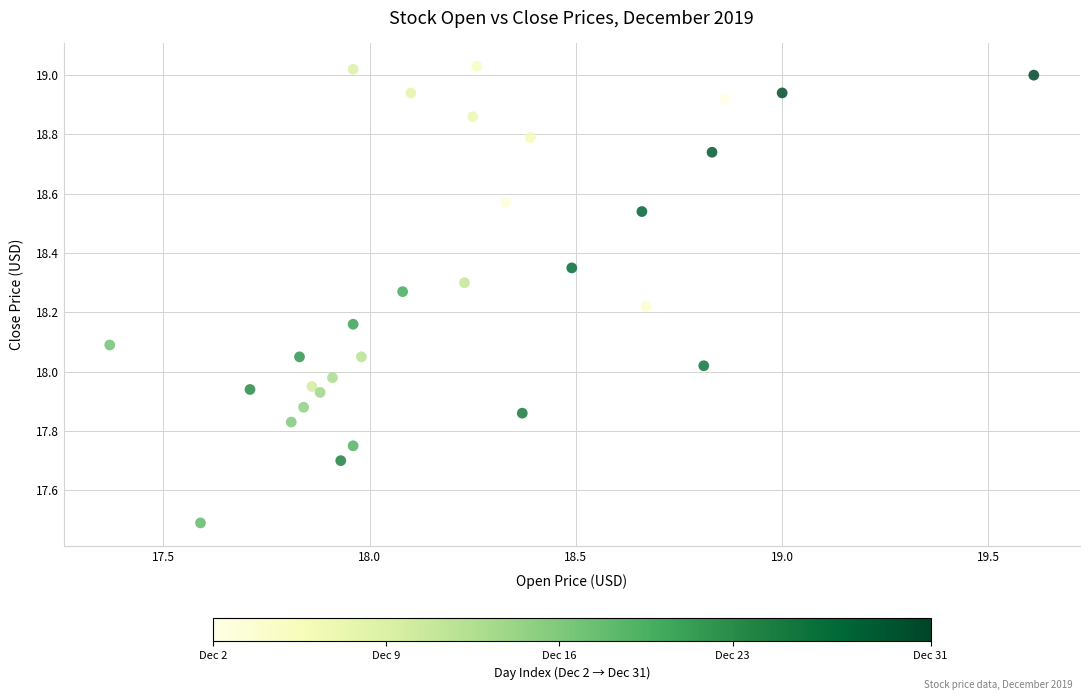

What is the range of Y values (max minus min)?

1.5